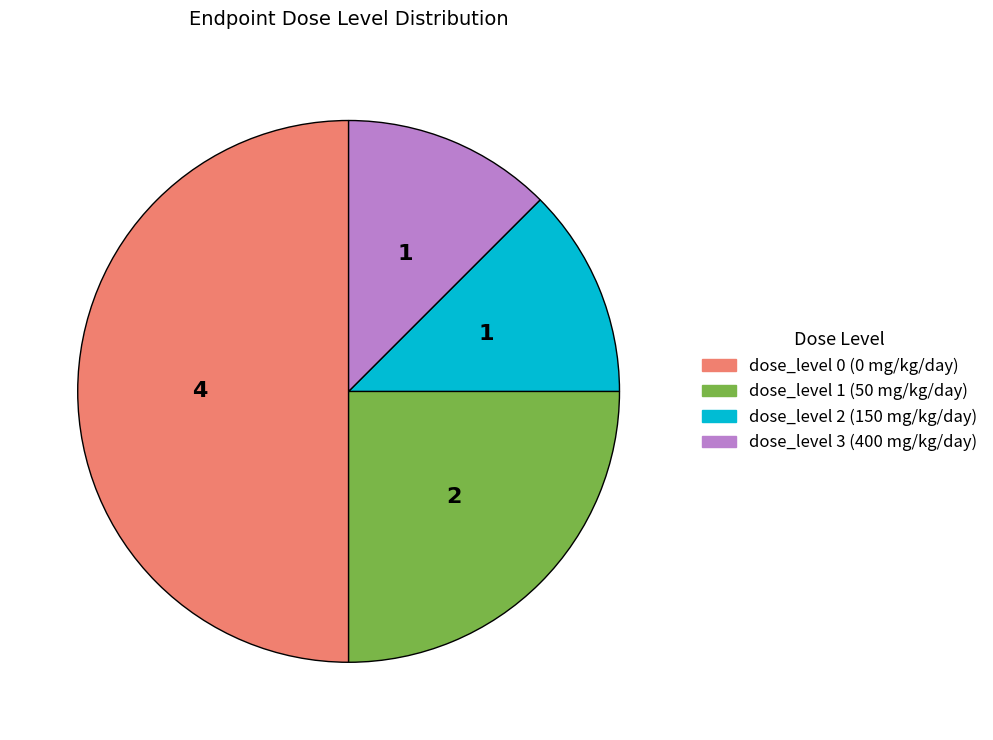

Which has a higher value, dose_level 1 (50 mg/kg/day) or dose_level 2 (150 mg/kg/day)?

dose_level 1 (50 mg/kg/day)